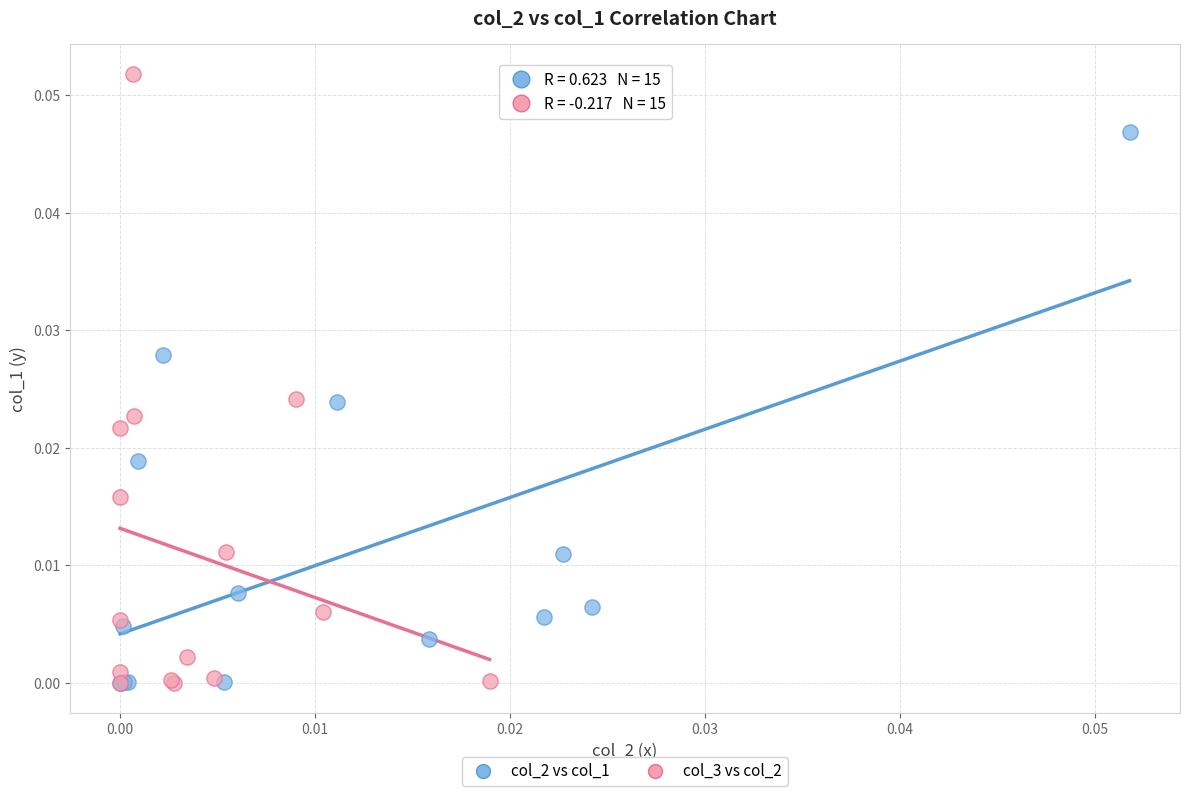

Which series reaches the maximum Y coordinate?

col_3 vs col_2